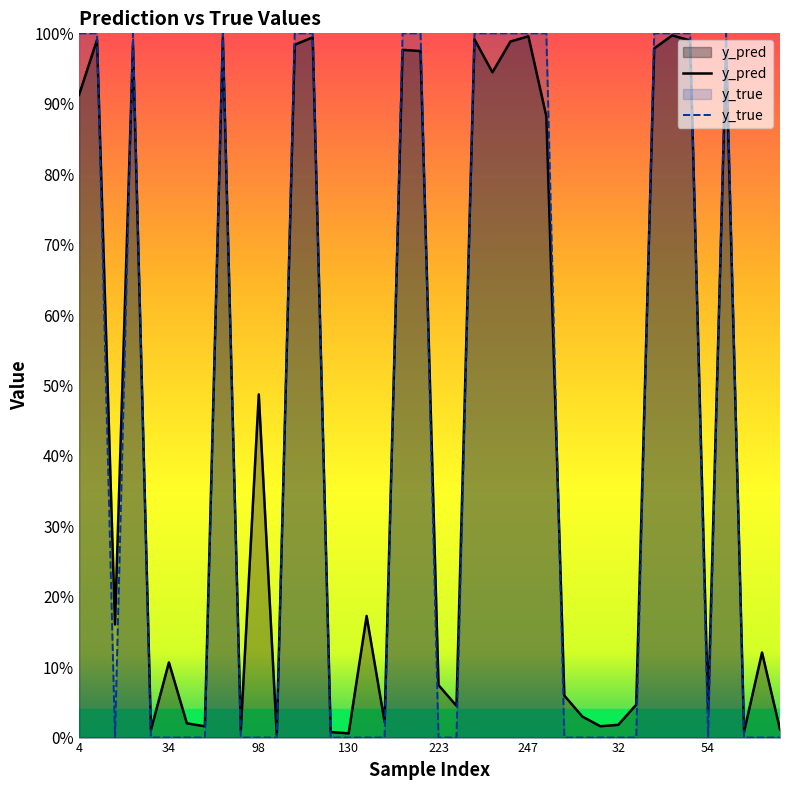

List the series in order of their overall mean, highest first.

y_pred, y_true